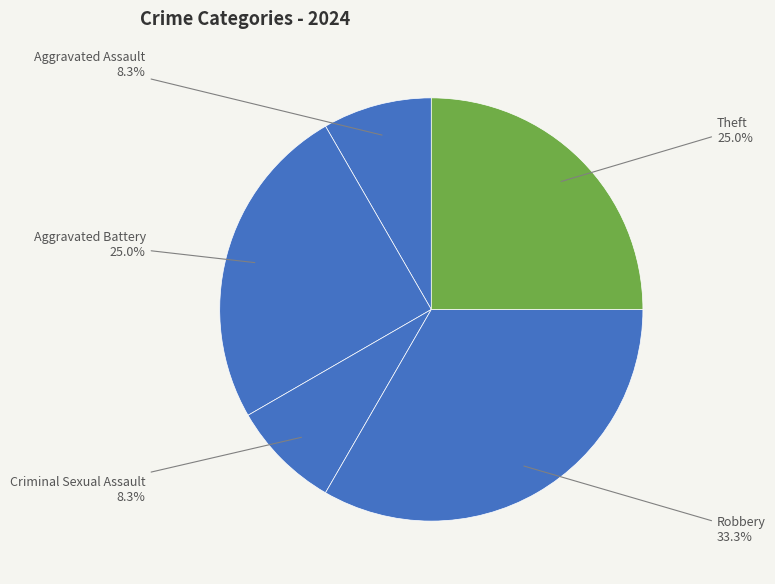

To the nearest percent, what is the average slice percentage?

20%